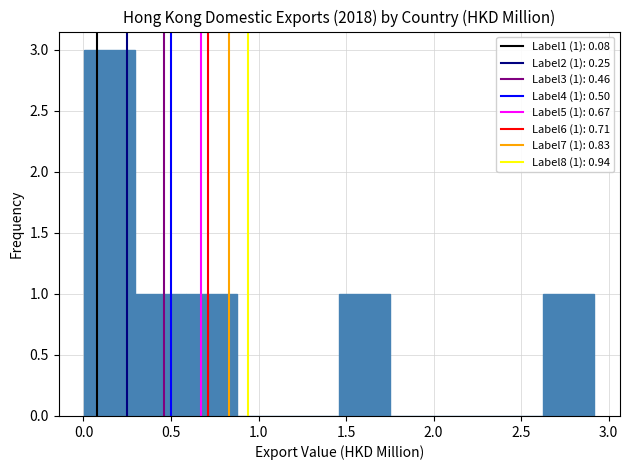

Which range on the x-axis has the tallest bar?

0.00 to 0.30